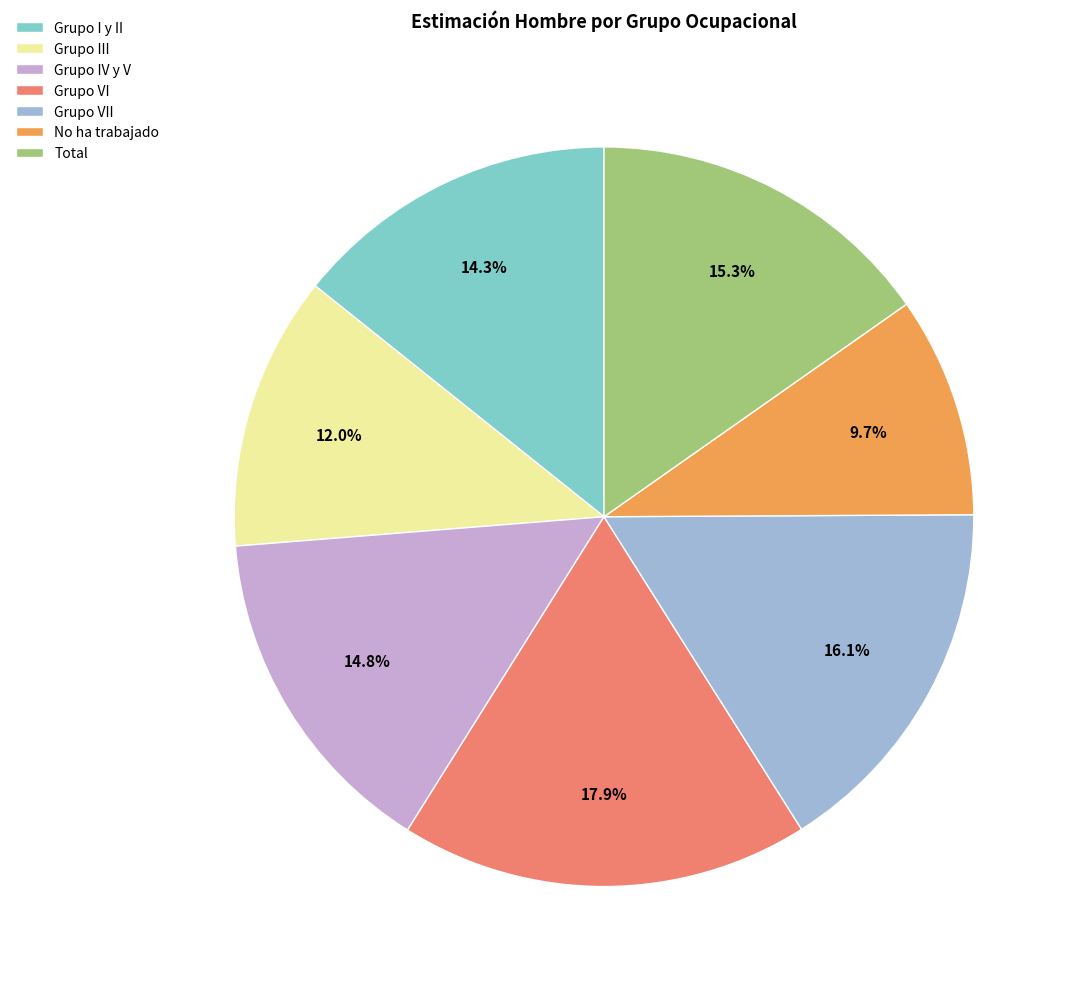

How many slices are in this pie chart?

7